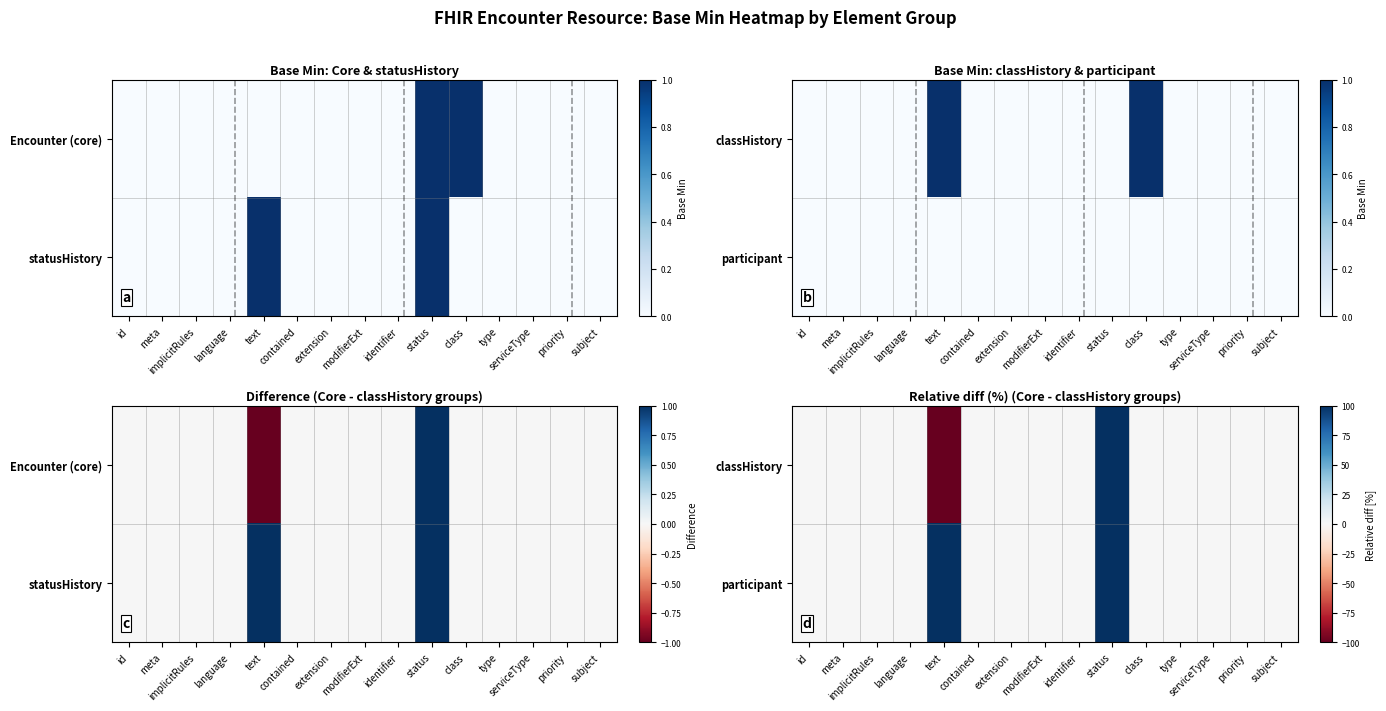

List the series in order of their peak value, highest first.

classHistory, participant